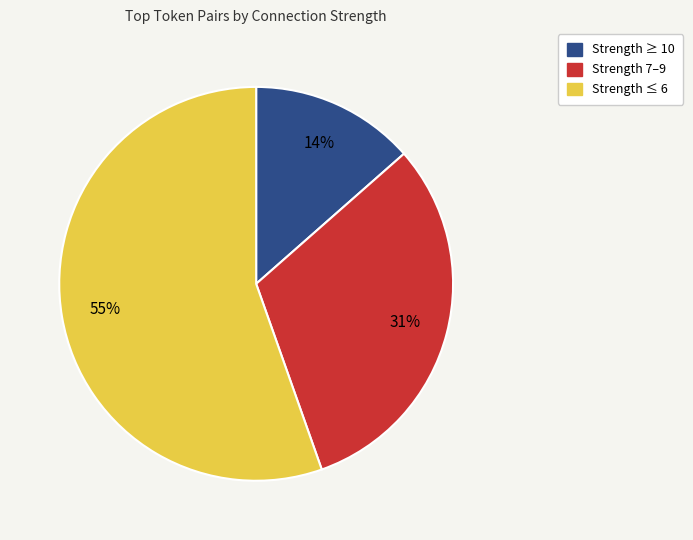

Is it true that Strength ≥ 10 is 14% of the pie?

True